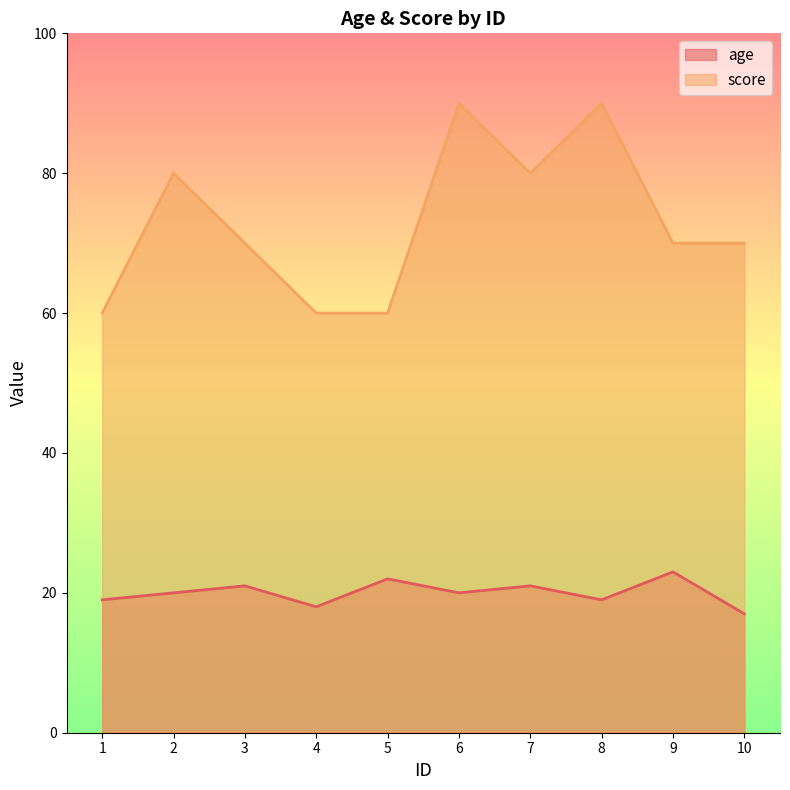

True or false: score and age intersect in this chart.

False